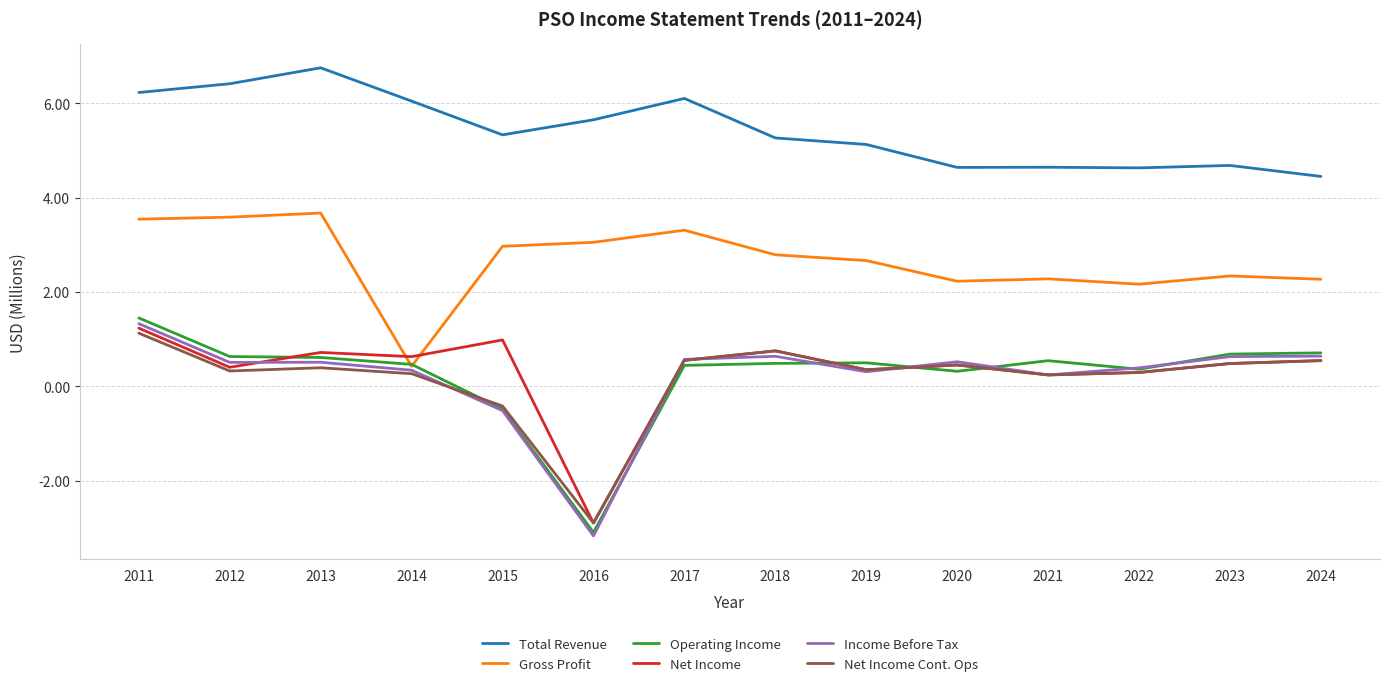

What is the spread (max minus min) of values at 2020?

4.3